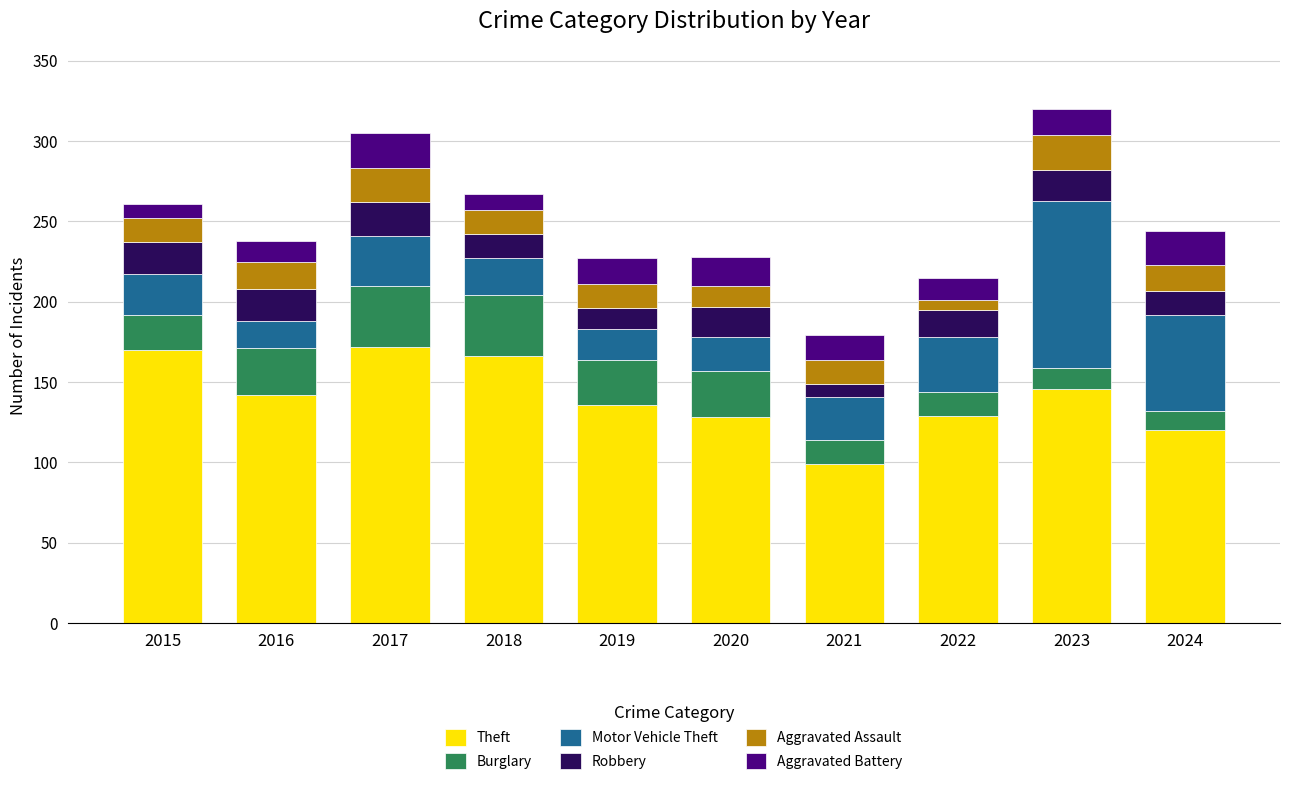

What is the total value across all series at 2020?

228